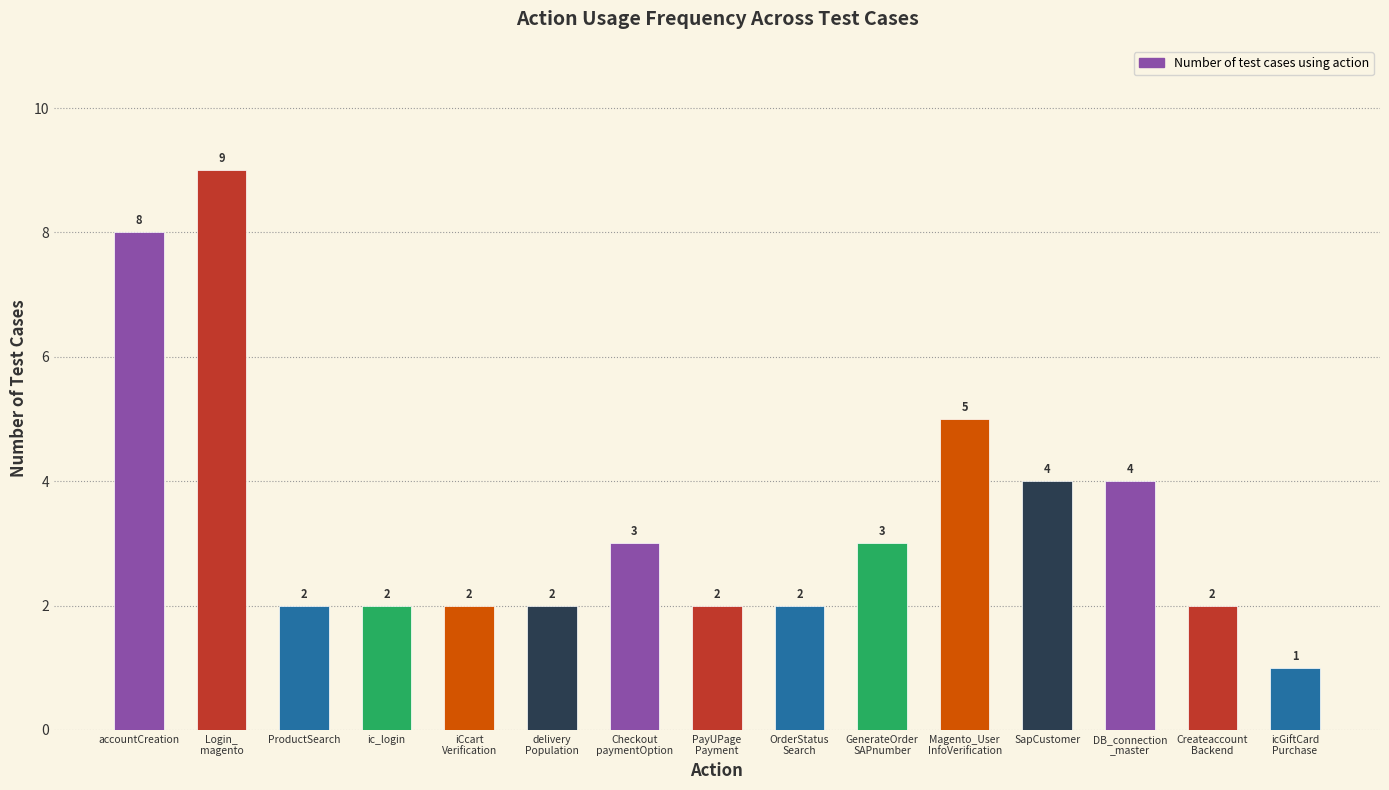

Does the chart contain stacked bars?

No